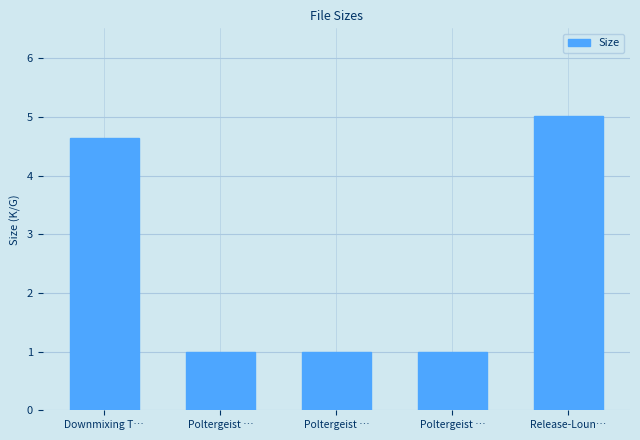

How many series are shown in this chart?

1